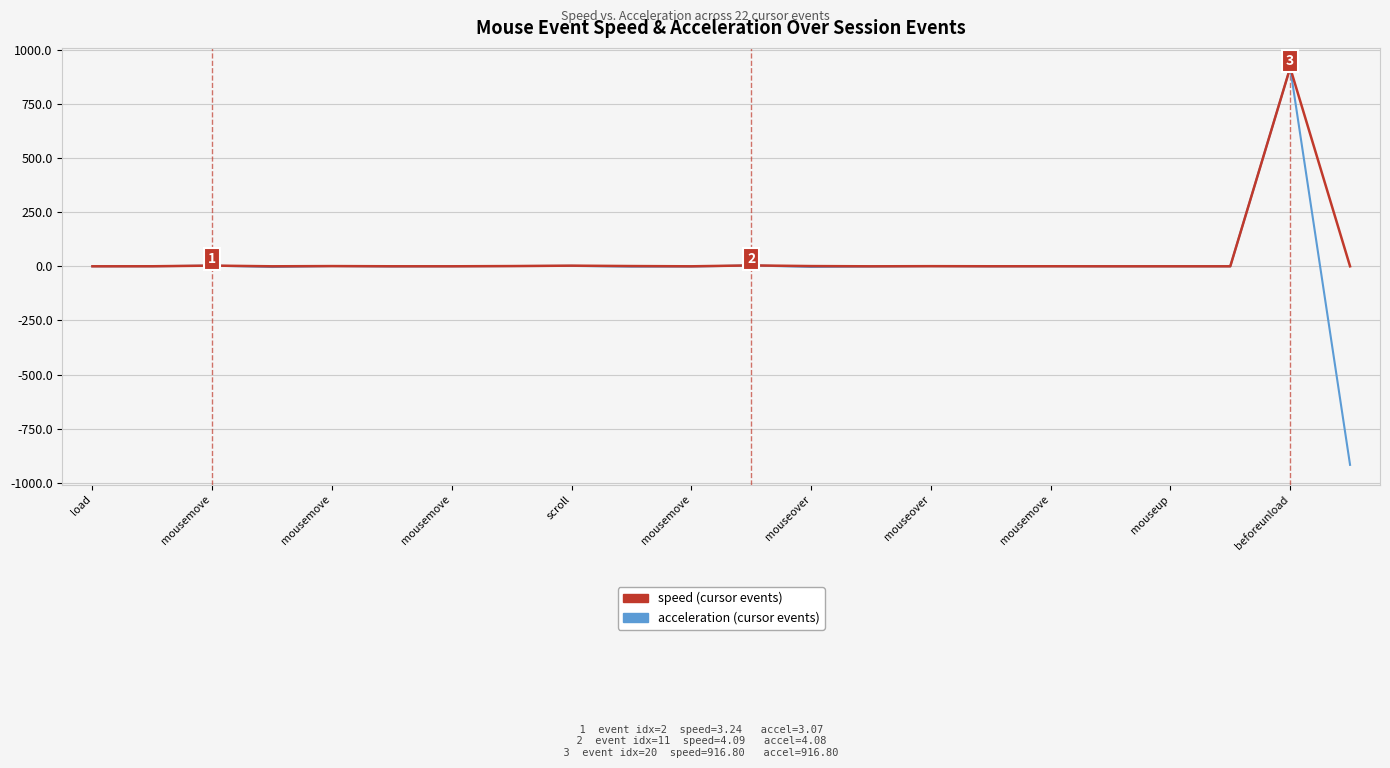

What is the maximum value shown in the chart?

916.8